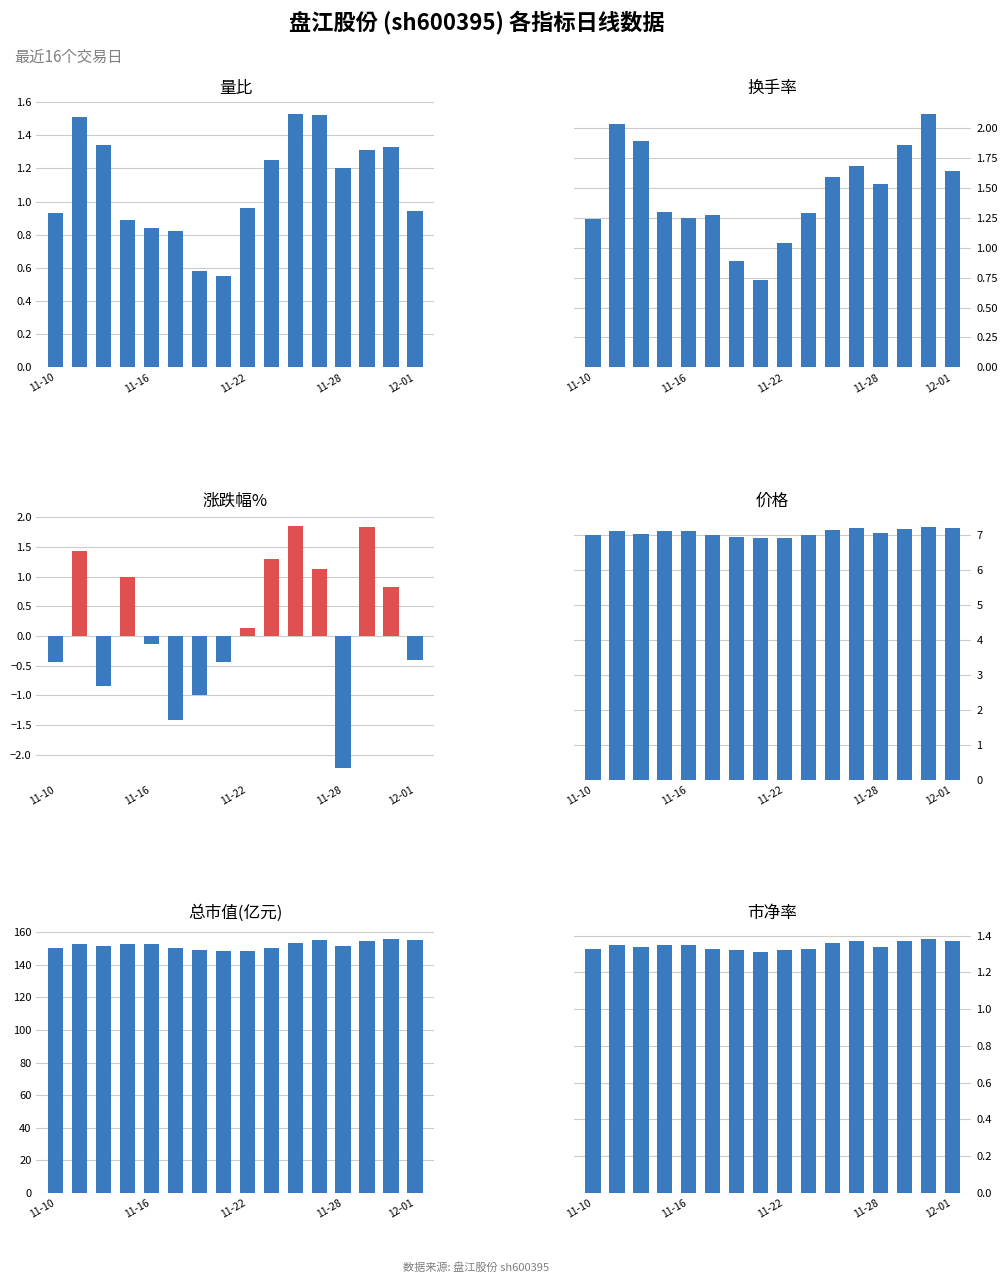

Is the value of 涨跌幅% at 15 greater than the value of 价格 at 11-16?

No